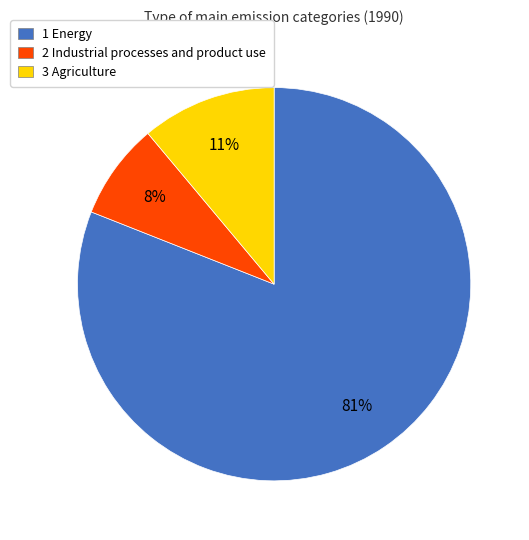

Do 3 Agriculture and 2 Industrial processes and product use together represent more than half of the pie?

No